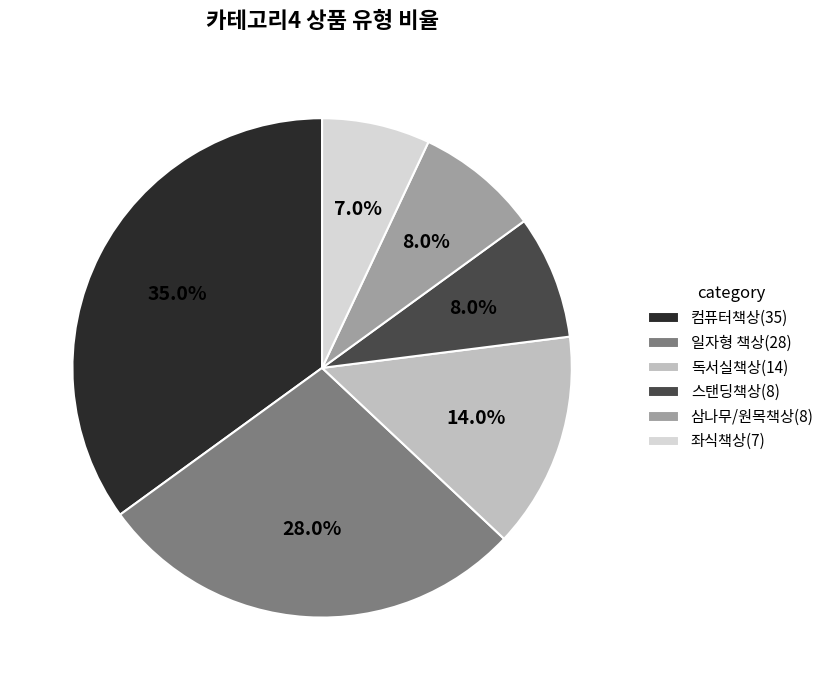

The 일자형 책상 slice represents 28% of the pie. True or false?

True